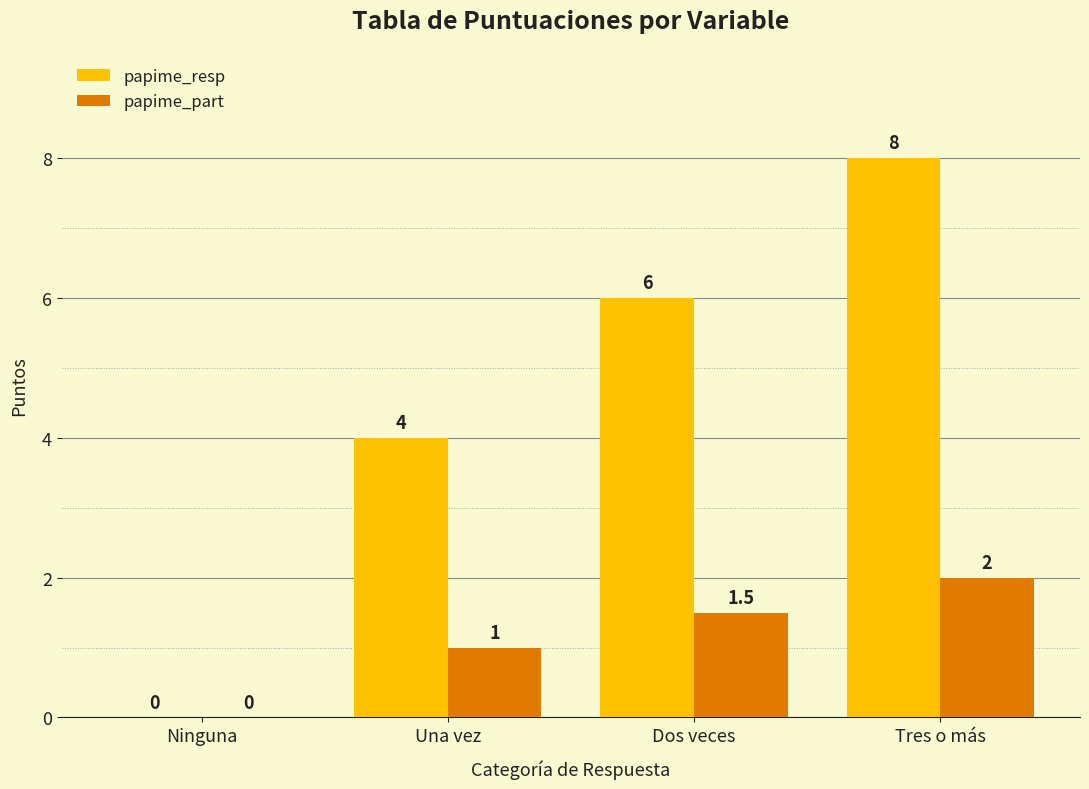

Reading left to right, extract all data points from this chart.

papime_resp: Ninguna=0.0	Una vez=4.0	Dos veces=6.0	Tres o más=8.0
papime_part: Ninguna=0.0	Una vez=1.0	Dos veces=1.5	Tres o más=2.0